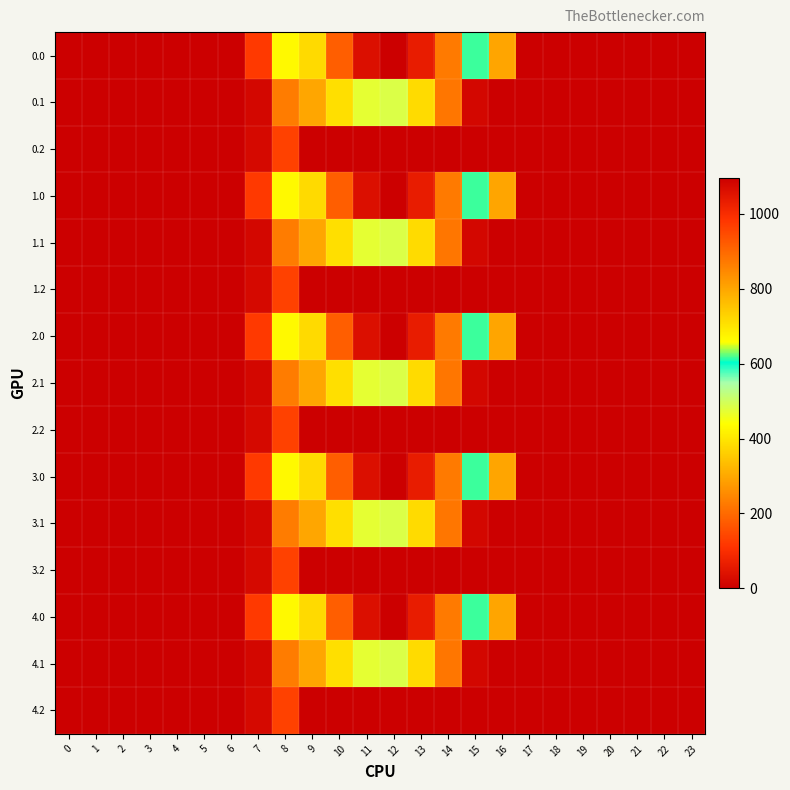

Reading left to right, list all the values displayed in this chart.

0.0: 0=0.0	1=0.0	2=0.0	3=0.0	4=0.0	5=0.0	6=0.0	7=120.6	8=430.3	9=716.9	10=916.2	11=1060.3	12=1096.7	13=1032.9	14=870.6	15=615.9	16=294.5	17=0.0	18=0.0	19=0.0	20=0.0	21=0.0	22=0.0	23=0.0
0.1: 0=0.0	1=0.0	2=0.0	3=0.0	4=0.0	5=0.0	6=0.0	7=17.7	8=227.5	9=295.9	10=388.1	11=471.7	12=485.4	13=382.7	14=219.2	15=17.3	16=0.0	17=0.0	18=0.0	19=0.0	20=0.0	21=0.0	22=0.0	23=0.0
0.2: 0=0.0	1=0.0	2=0.0	3=0.0	4=0.0	5=0.0	6=0.0	7=22.3	8=134.2	9=0.0	10=0.0	11=0.0	12=0.0	13=0.0	14=0.0	15=0.0	16=0.0	17=0.0	18=0.0	19=0.0	20=0.0	21=0.0	22=0.0	23=0.0
1.0: 0=0.0	1=0.0	2=0.0	3=0.0	4=0.0	5=0.0	6=0.0	7=120.6	8=430.3	9=716.9	10=916.2	11=1060.3	12=1096.7	13=1032.9	14=870.6	15=615.9	16=294.5	17=0.0	18=0.0	19=0.0	20=0.0	21=0.0	22=0.0	23=0.0
1.1: 0=0.0	1=0.0	2=0.0	3=0.0	4=0.0	5=0.0	6=0.0	7=17.7	8=227.5	9=295.9	10=388.1	11=471.7	12=485.4	13=382.7	14=219.2	15=17.3	16=0.0	17=0.0	18=0.0	19=0.0	20=0.0	21=0.0	22=0.0	23=0.0
1.2: 0=0.0	1=0.0	2=0.0	3=0.0	4=0.0	5=0.0	6=0.0	7=22.3	8=134.2	9=0.0	10=0.0	11=0.0	12=0.0	13=0.0	14=0.0	15=0.0	16=0.0	17=0.0	18=0.0	19=0.0	20=0.0	21=0.0	22=0.0	23=0.0
2.0: 0=0.0	1=0.0	2=0.0	3=0.0	4=0.0	5=0.0	6=0.0	7=120.6	8=430.3	9=716.9	10=916.2	11=1060.3	12=1096.7	13=1032.9	14=870.6	15=615.9	16=294.5	17=0.0	18=0.0	19=0.0	20=0.0	21=0.0	22=0.0	23=0.0
2.1: 0=0.0	1=0.0	2=0.0	3=0.0	4=0.0	5=0.0	6=0.0	7=17.7	8=227.5	9=295.9	10=388.1	11=471.7	12=485.4	13=382.7	14=219.2	15=17.3	16=0.0	17=0.0	18=0.0	19=0.0	20=0.0	21=0.0	22=0.0	23=0.0
2.2: 0=0.0	1=0.0	2=0.0	3=0.0	4=0.0	5=0.0	6=0.0	7=22.3	8=134.2	9=0.0	10=0.0	11=0.0	12=0.0	13=0.0	14=0.0	15=0.0	16=0.0	17=0.0	18=0.0	19=0.0	20=0.0	21=0.0	22=0.0	23=0.0
3.0: 0=0.0	1=0.0	2=0.0	3=0.0	4=0.0	5=0.0	6=0.0	7=120.6	8=430.3	9=716.9	10=916.2	11=1060.3	12=1096.7	13=1032.9	14=870.6	15=615.9	16=294.5	17=0.0	18=0.0	19=0.0	20=0.0	21=0.0	22=0.0	23=0.0
3.1: 0=0.0	1=0.0	2=0.0	3=0.0	4=0.0	5=0.0	6=0.0	7=17.7	8=227.5	9=295.9	10=388.1	11=471.7	12=485.4	13=382.7	14=219.2	15=17.3	16=0.0	17=0.0	18=0.0	19=0.0	20=0.0	21=0.0	22=0.0	23=0.0
3.2: 0=0.0	1=0.0	2=0.0	3=0.0	4=0.0	5=0.0	6=0.0	7=22.3	8=134.2	9=0.0	10=0.0	11=0.0	12=0.0	13=0.0	14=0.0	15=0.0	16=0.0	17=0.0	18=0.0	19=0.0	20=0.0	21=0.0	22=0.0	23=0.0
4.0: 0=0.0	1=0.0	2=0.0	3=0.0	4=0.0	5=0.0	6=0.0	7=120.6	8=430.3	9=716.9	10=916.2	11=1060.3	12=1096.7	13=1032.9	14=870.6	15=615.9	16=294.5	17=0.0	18=0.0	19=0.0	20=0.0	21=0.0	22=0.0	23=0.0
4.1: 0=0.0	1=0.0	2=0.0	3=0.0	4=0.0	5=0.0	6=0.0	7=17.7	8=227.5	9=295.9	10=388.1	11=471.7	12=485.4	13=382.7	14=219.2	15=17.3	16=0.0	17=0.0	18=0.0	19=0.0	20=0.0	21=0.0	22=0.0	23=0.0
4.2: 0=0.0	1=0.0	2=0.0	3=0.0	4=0.0	5=0.0	6=0.0	7=22.3	8=134.2	9=0.0	10=0.0	11=0.0	12=0.0	13=0.0	14=0.0	15=0.0	16=0.0	17=0.0	18=0.0	19=0.0	20=0.0	21=0.0	22=0.0	23=0.0